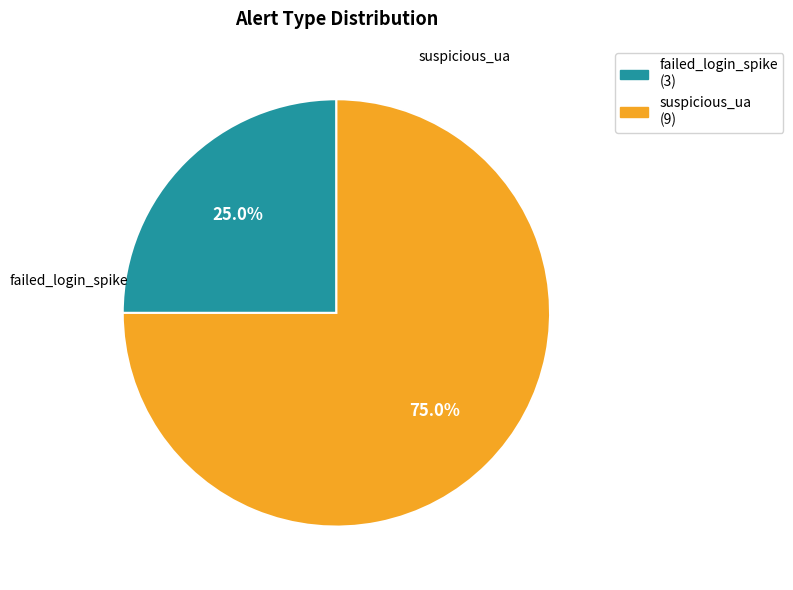

What is the ratio of the value at suspicious_ua to the value at failed_login_spike?

3.0